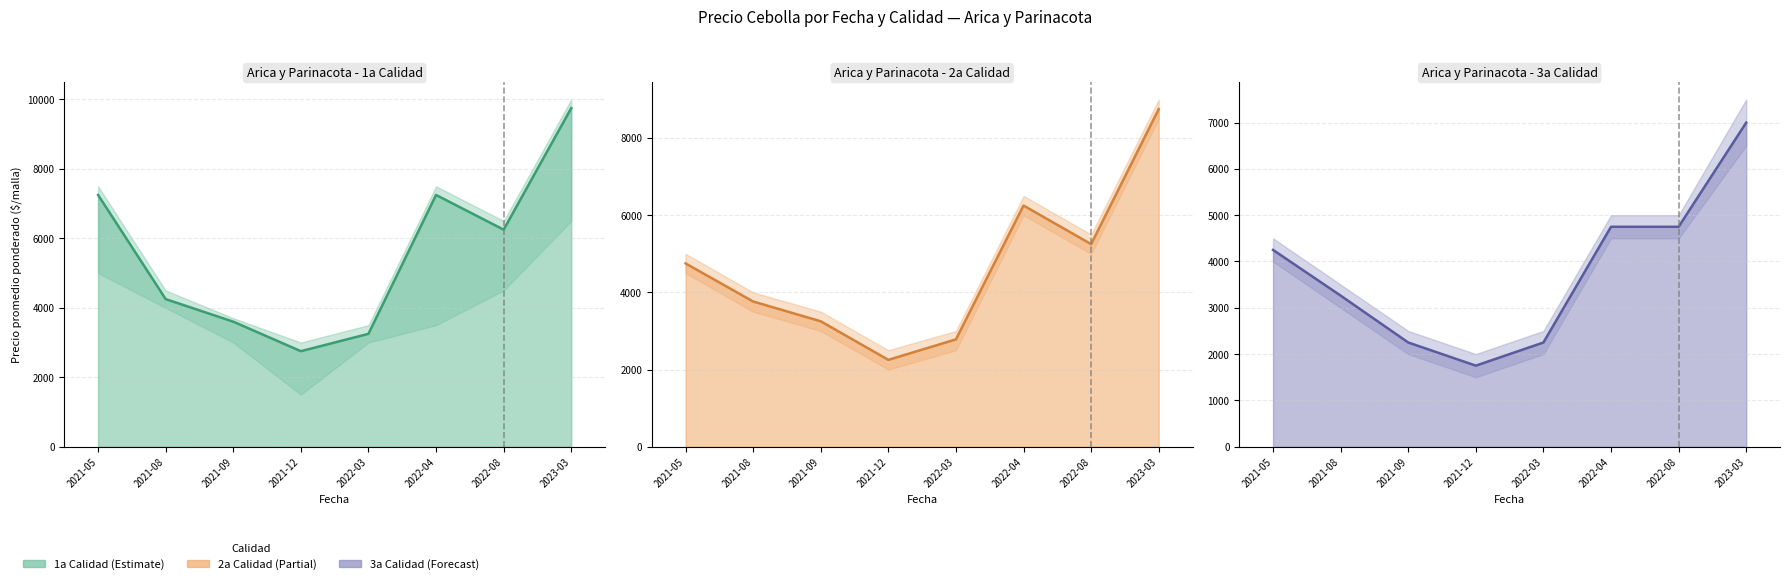

Which label corresponds to the largest value in the chart?

2023-03